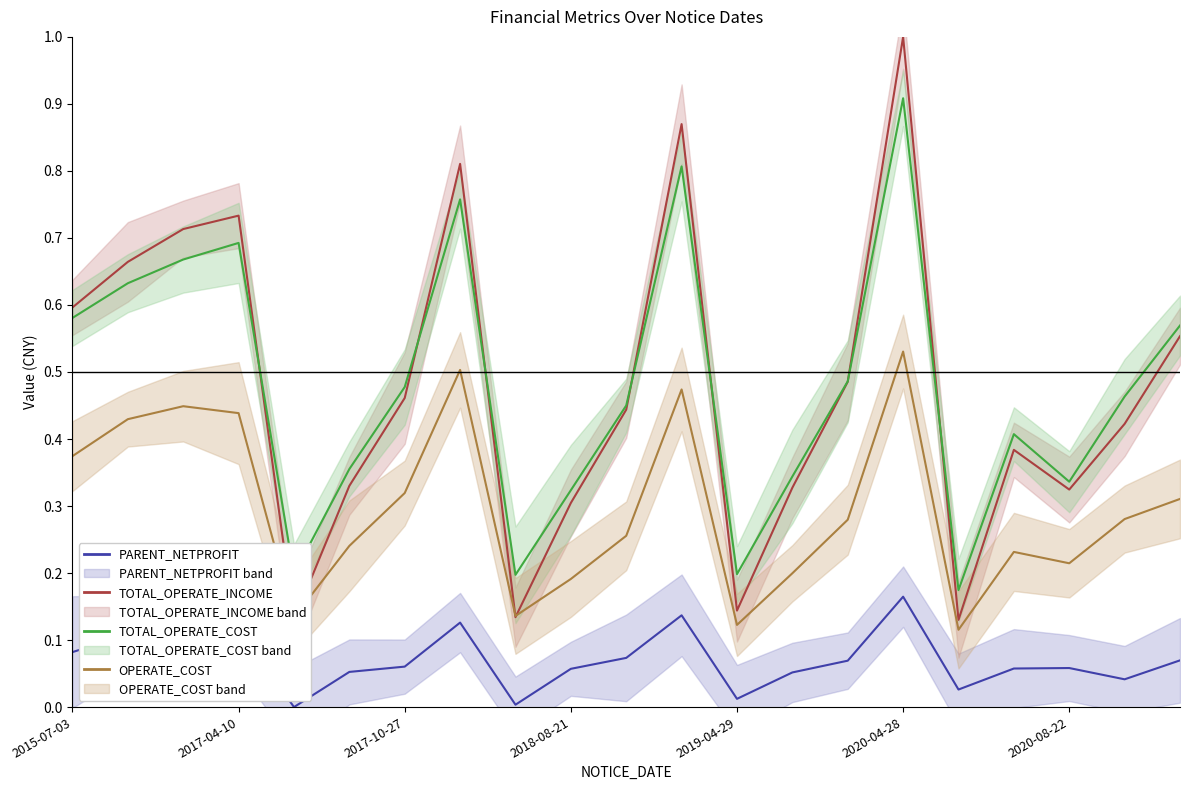

Which series has the widest spread of values?

TOTAL_OPERATE_INCOME